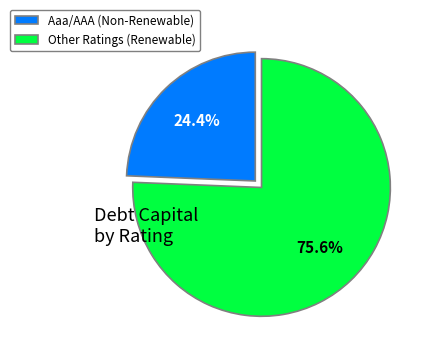

Which slice is the largest?

Other Ratings (Renewable)